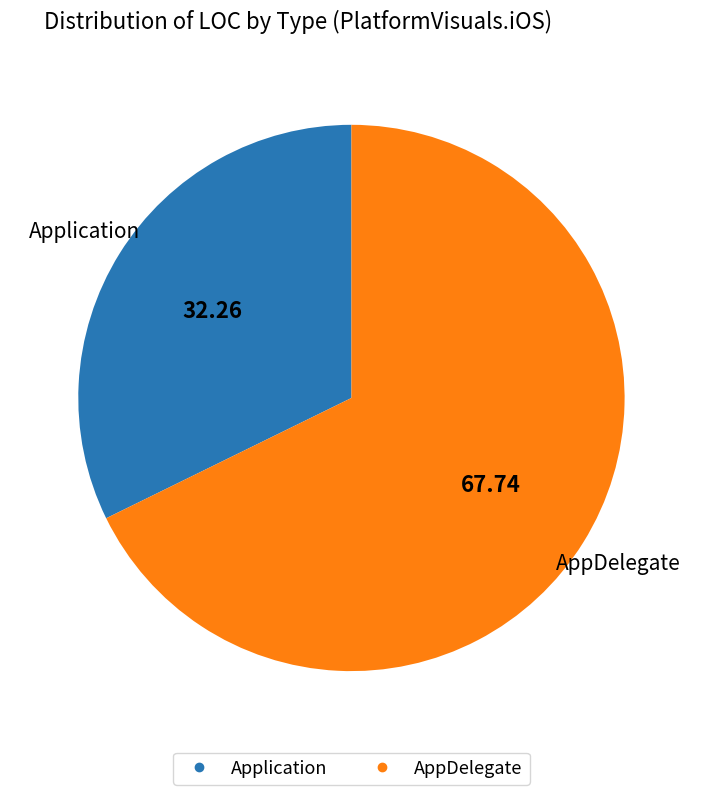

Which category has the smallest portion of the pie?

Application